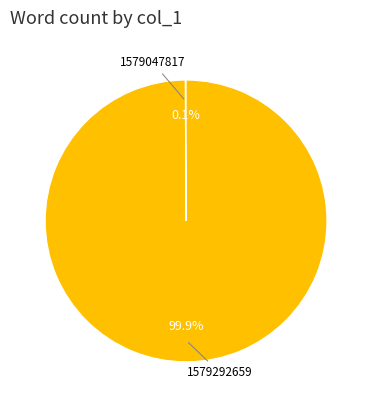

Is there any slice that represents more than half of the pie?

Yes